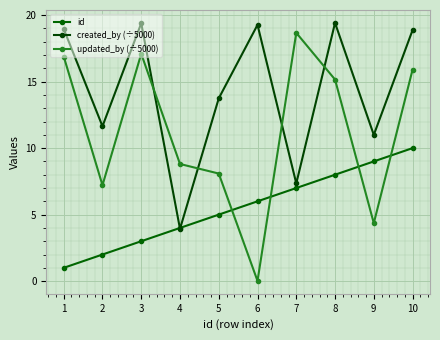

Is the value of id at 8 greater than the value of updated_by (÷5000) at 3?

No